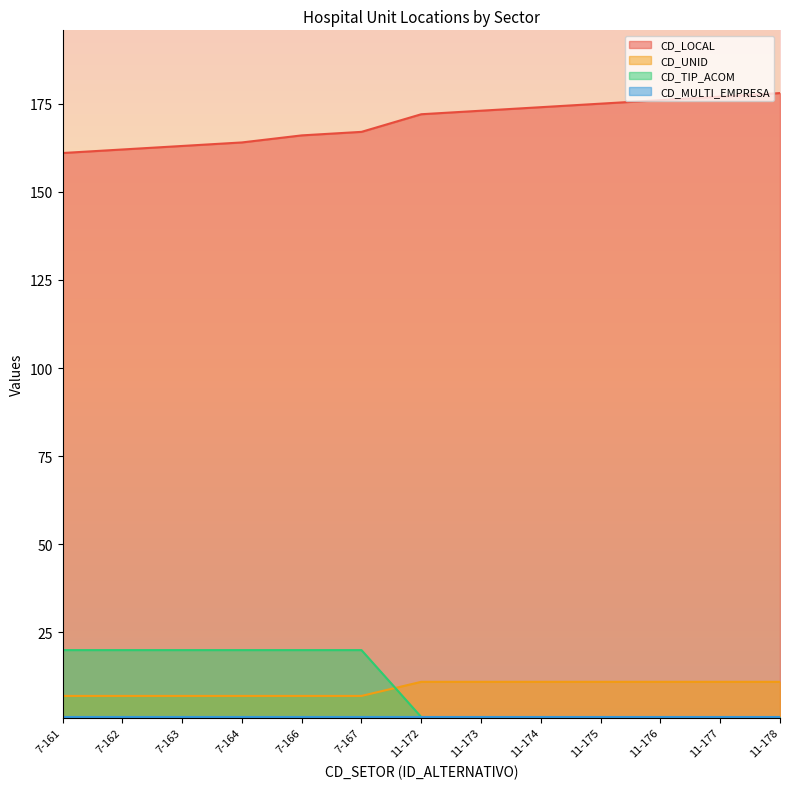

What is the value of the CD_UNID point at the 5th from the left?

7